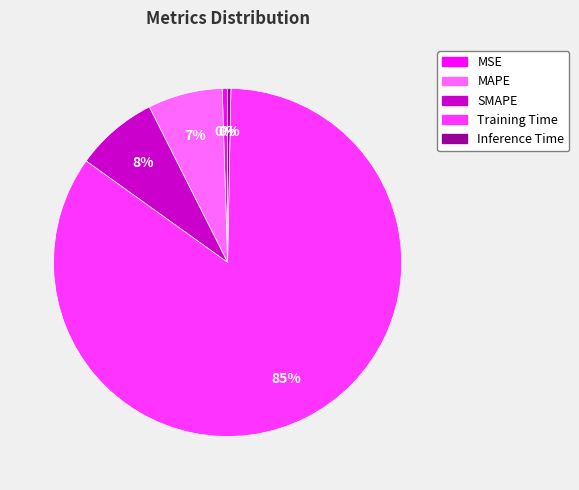

Is it true that MAPE is 7% of the pie?

True